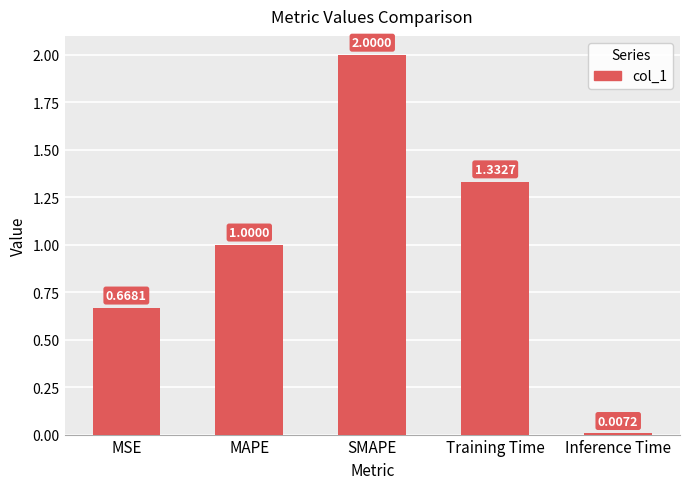

How many bars are there in total?

5